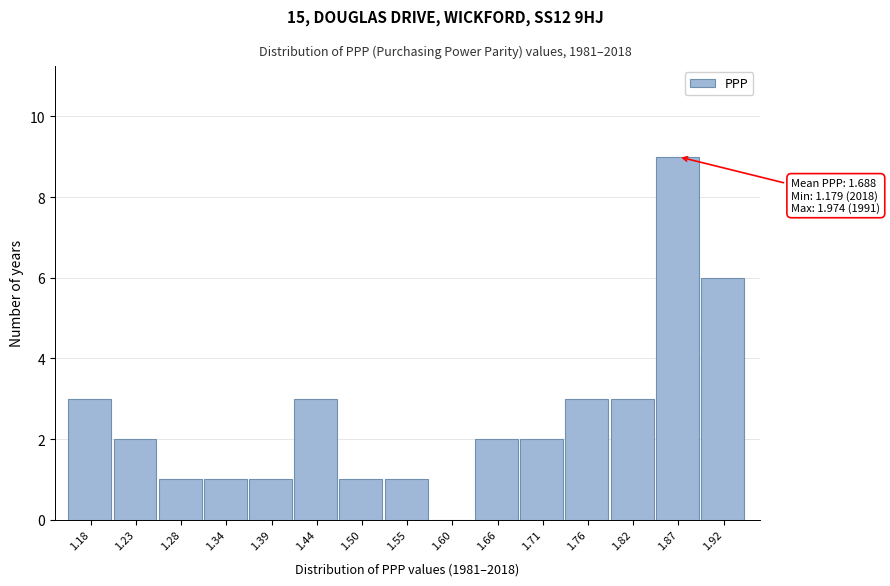

Reading left to right, extract all data points from this chart.

1.18=3	1.23=2	1.28=1	1.34=1	1.39=1	1.44=3	1.50=1	1.55=1	1.60=0	1.66=2	1.71=2	1.76=3	1.82=3	1.87=9	1.92=6